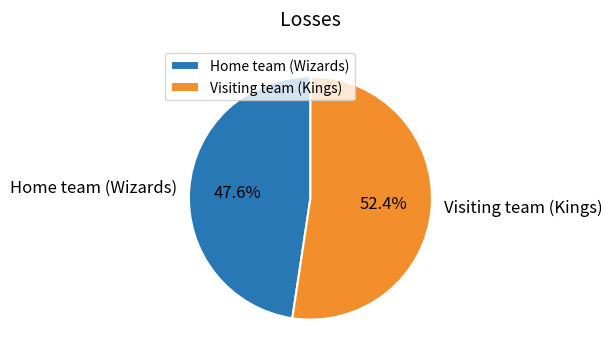

To the nearest percent, what percentage of the pie is Visiting team (Kings)?

52%